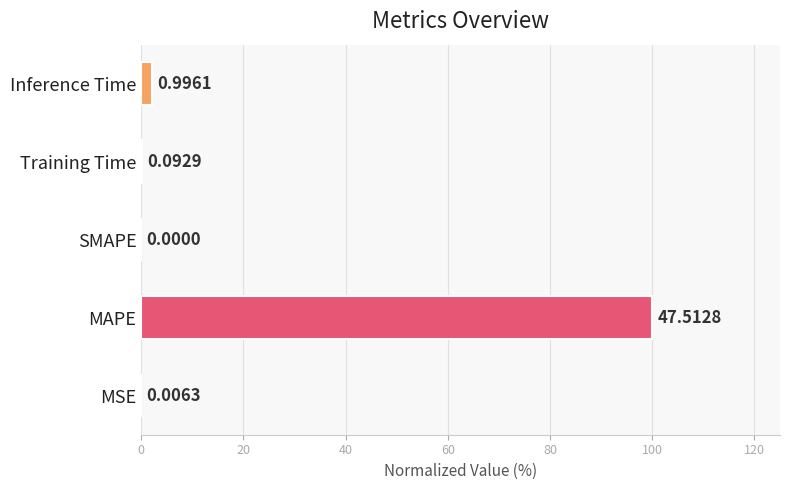

What is the sum of all values?

102.3